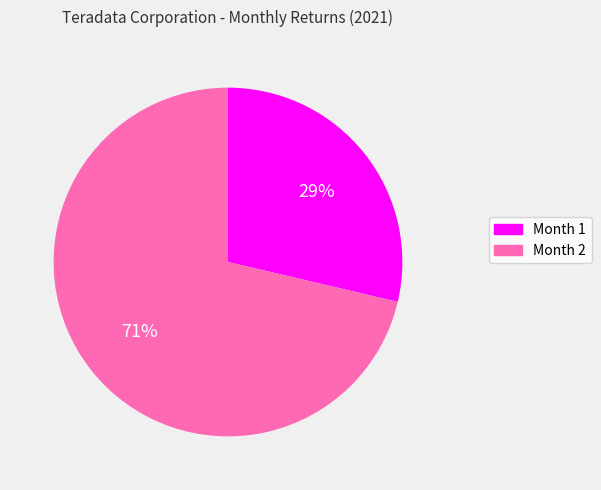

How many segments does this pie chart have?

2